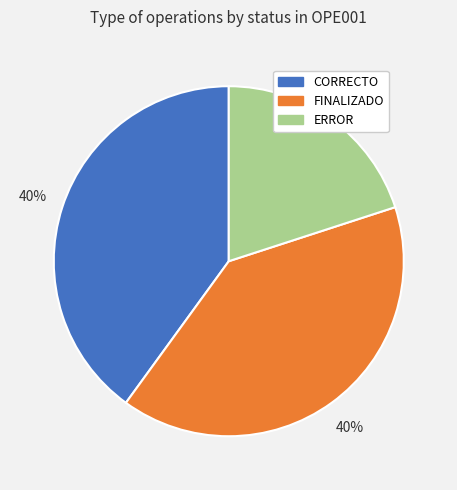

Is it true that FINALIZADO is 40% of the pie?

True